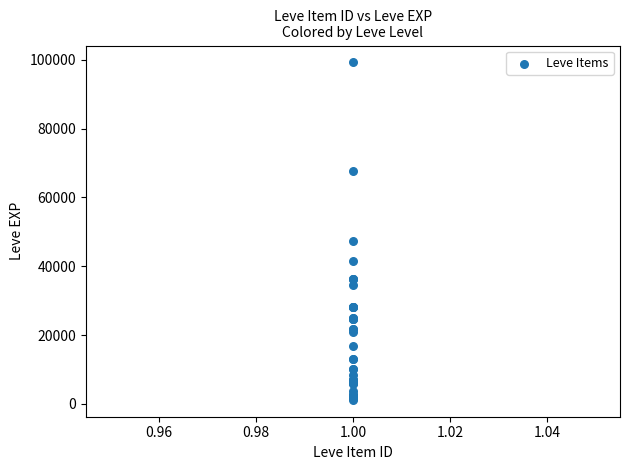

What Y value in the scatter plot is closest to 50190?

47200